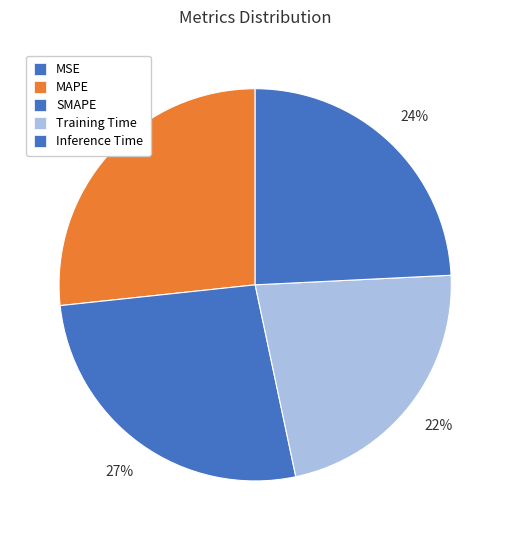

Count the number of slices in the pie.

5